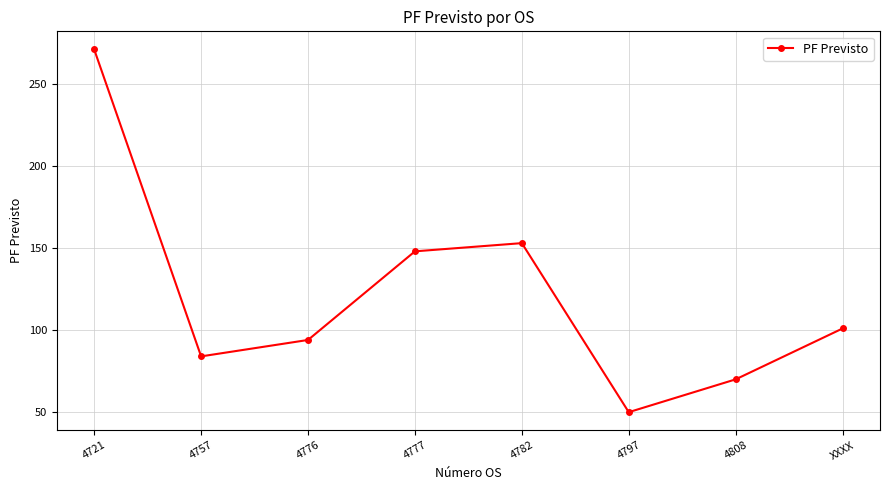

True or false: the data shows 240 at 4782.

False